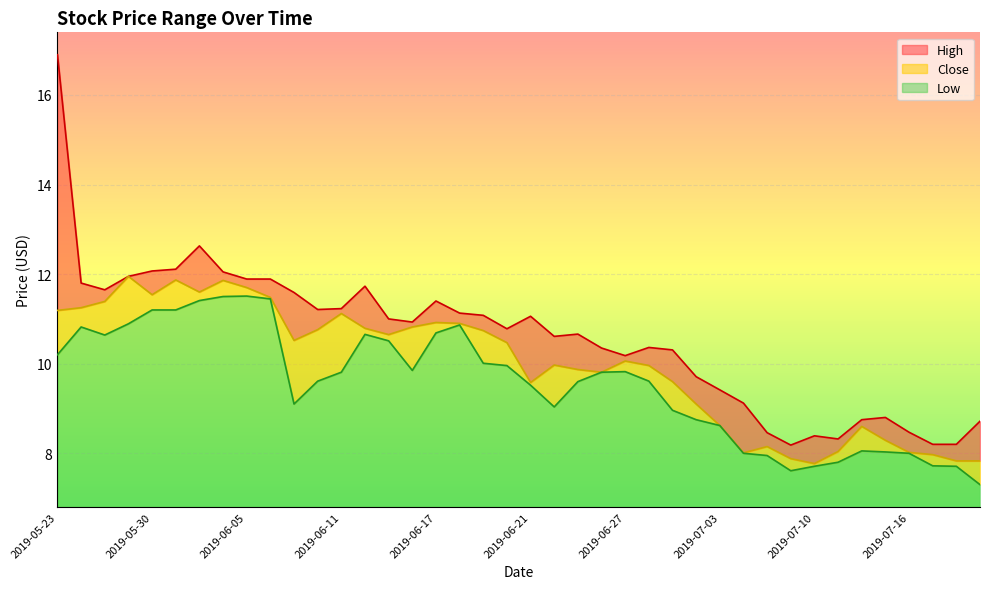

At which category is the sum across all series the highest?

2019-05-23